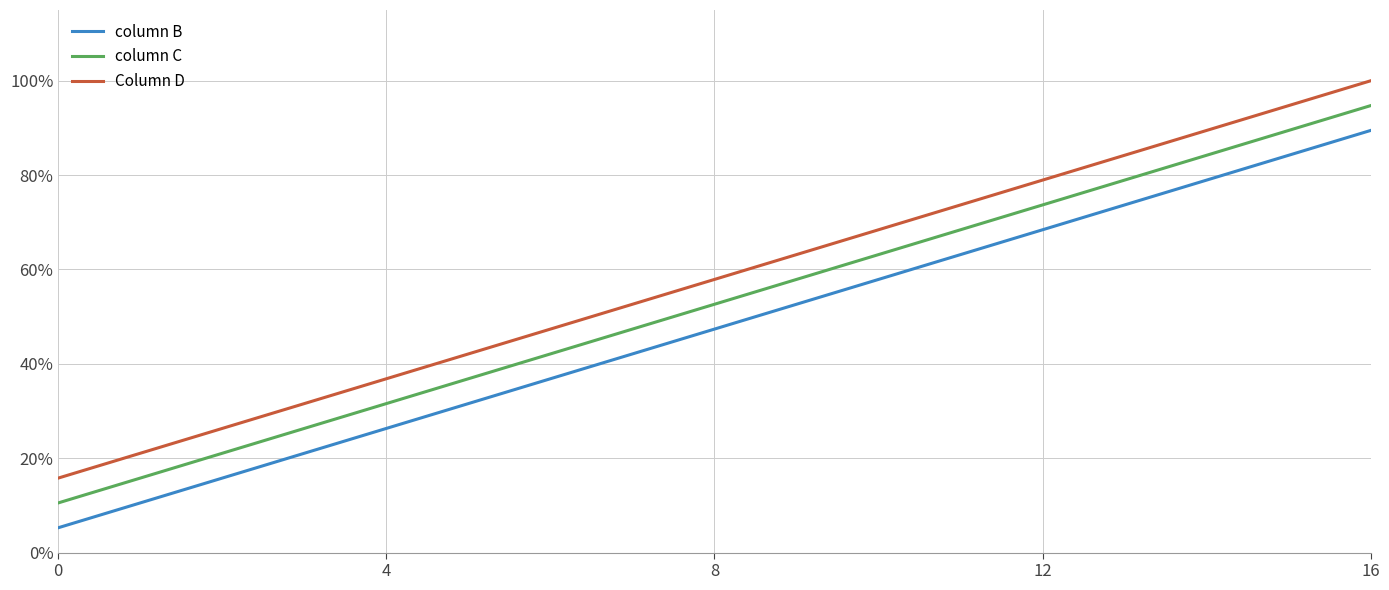

Which series has the widest spread of values?

column B